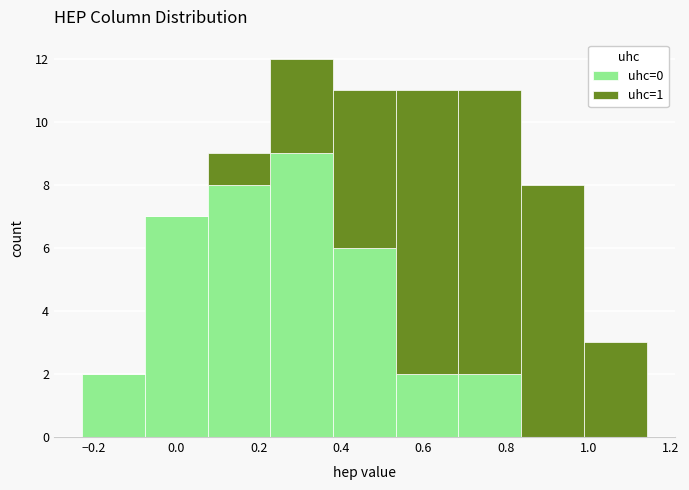

Which range on the x-axis has the tallest stacked bar (by total height)?

0.22 to 0.38